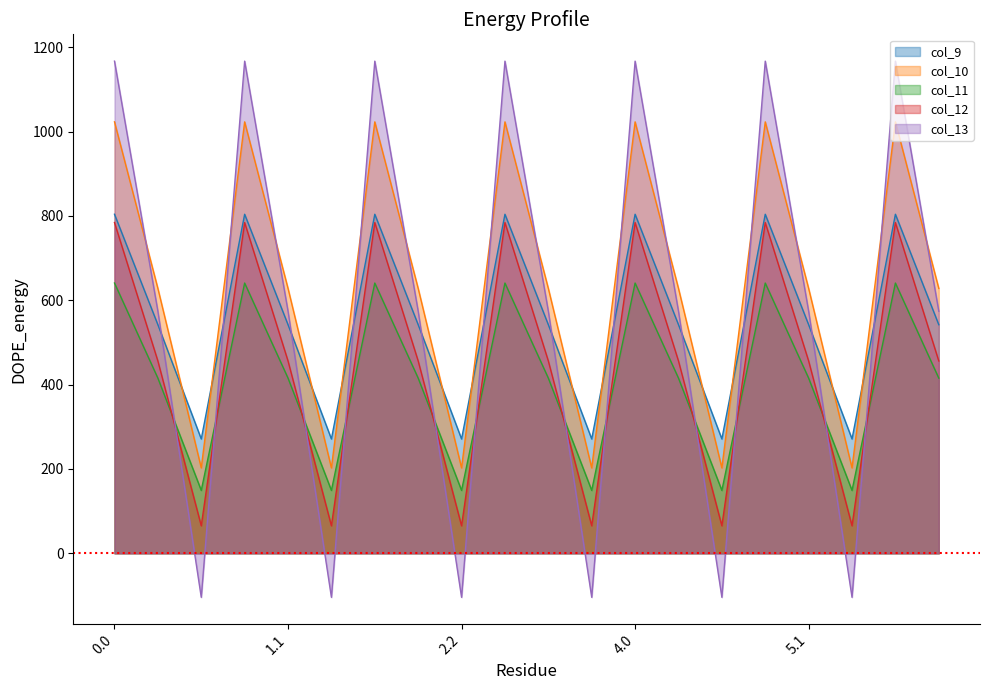

Between 1.1 and 6.1, which is larger?

1.1